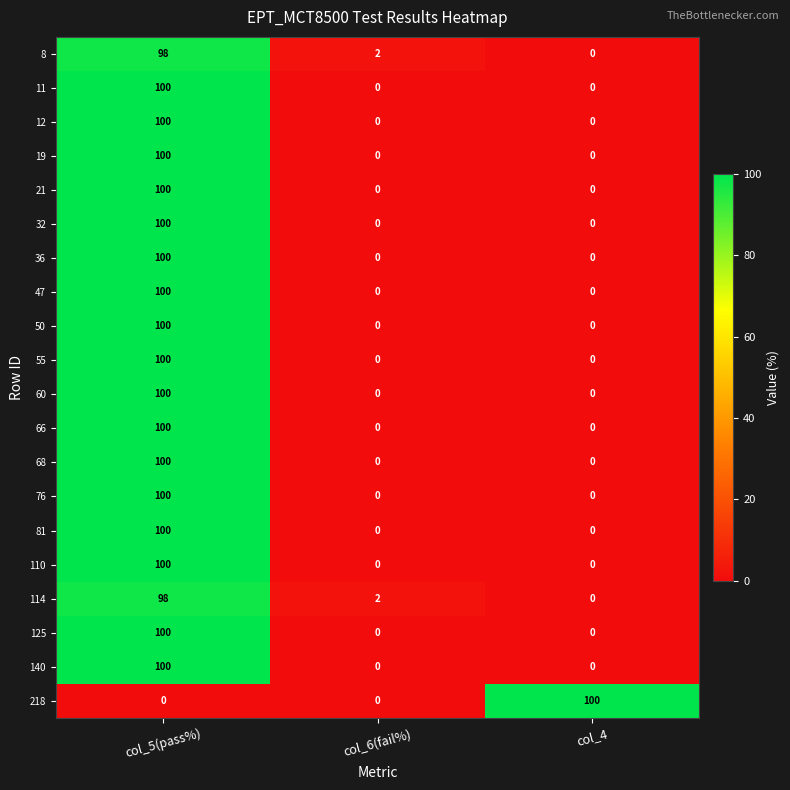

What is the difference between the highest and lowest values at col_4?

100